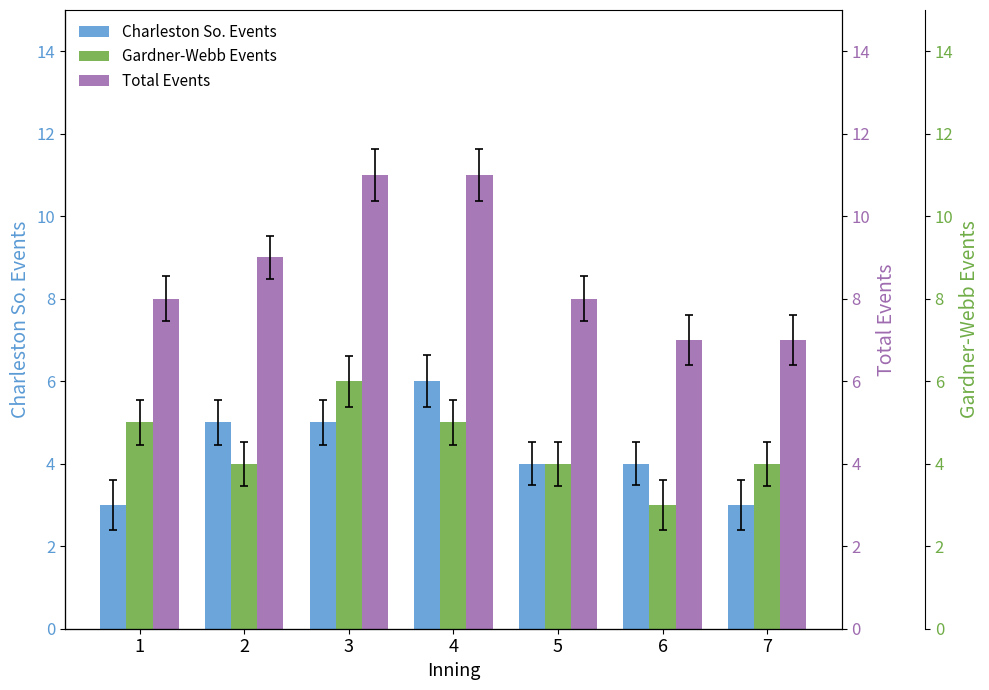

How many Charleston So. Events values are between 3 and 5?

6